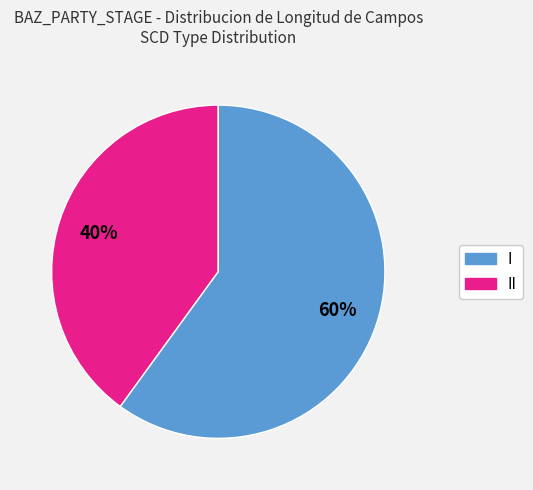

Is there any slice that represents more than half of the pie?

Yes